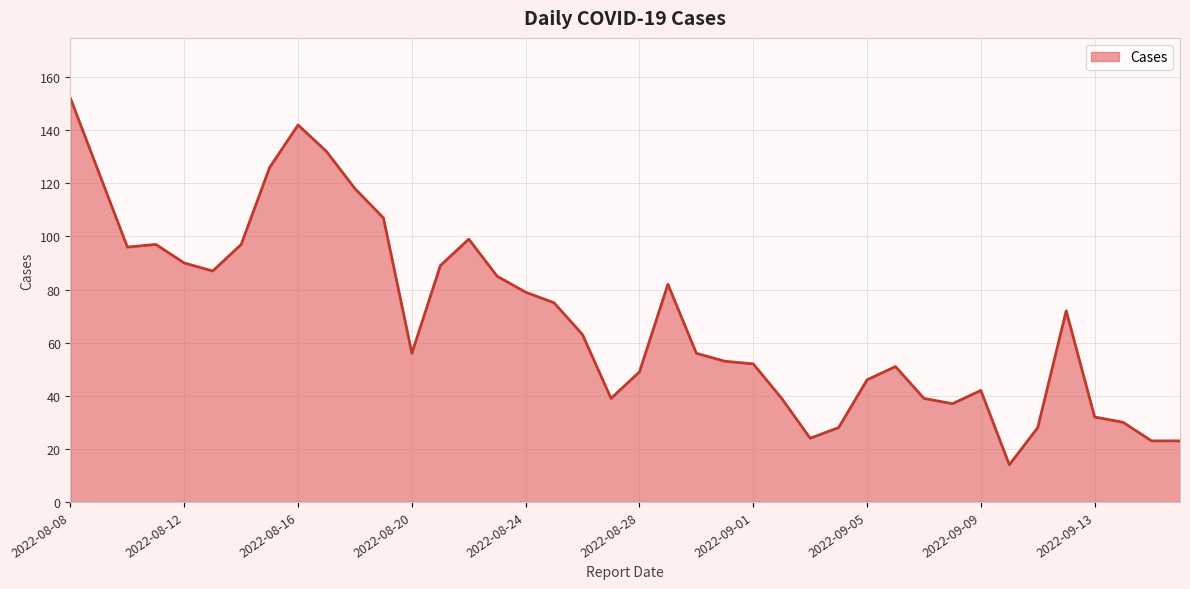

What is the greatest value displayed?

152